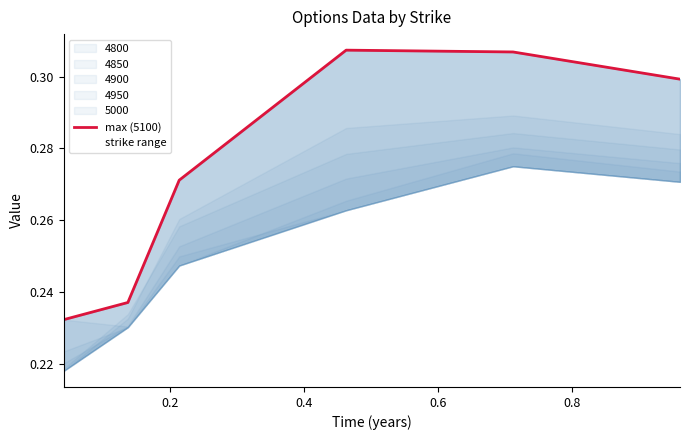

The chart shows a value of 0.1 at 0.6. True or false?

False